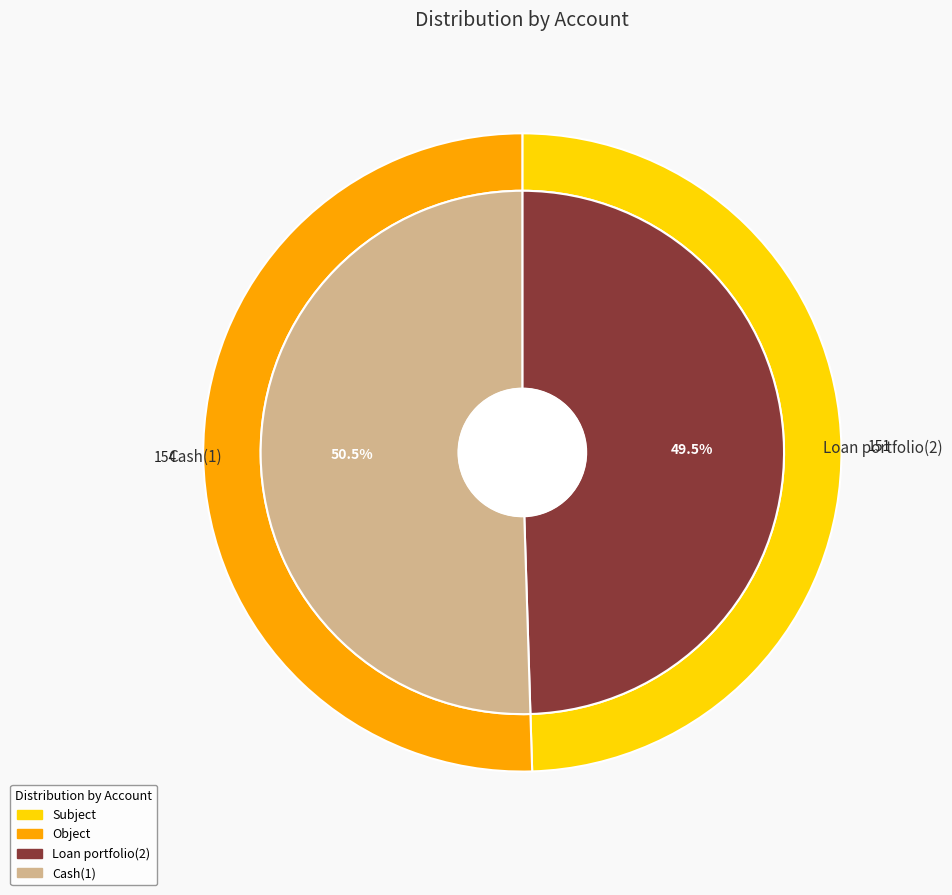

To the nearest percent, what is the difference between the largest and smallest slice percentages?

1%